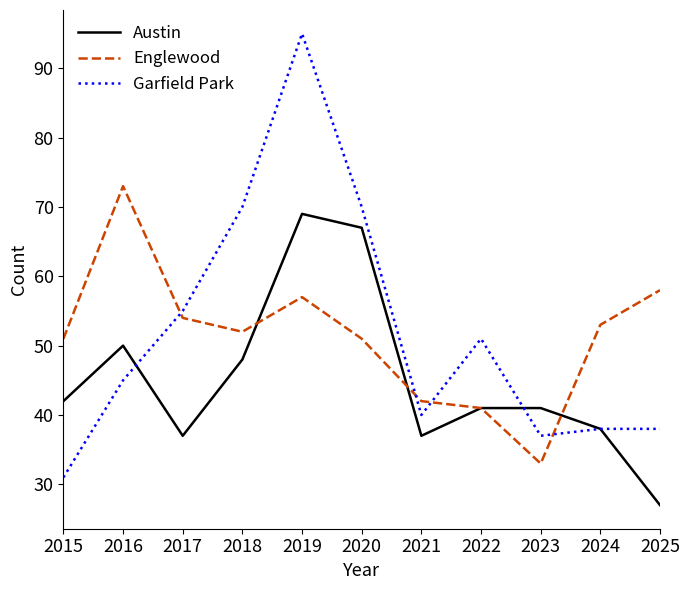

Is the value of Austin at 2022 greater than the value of Englewood at 2017?

No